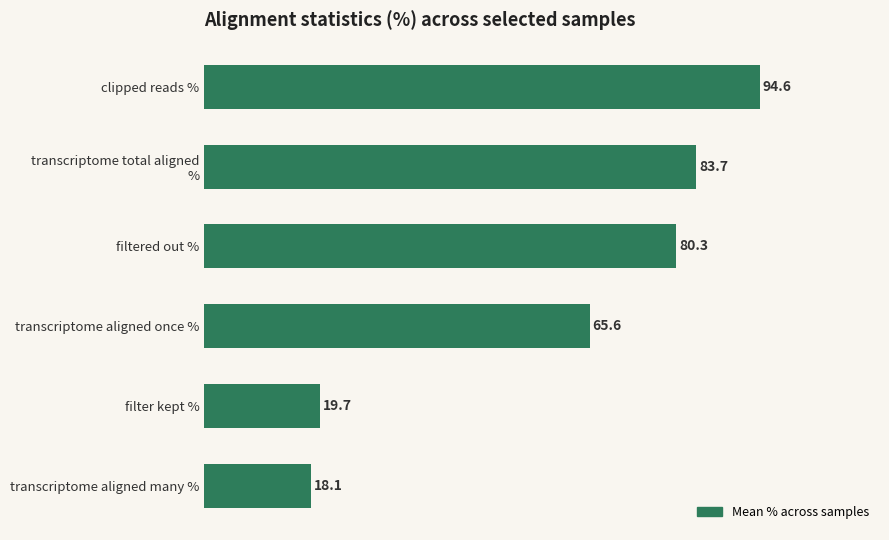

What is the sum of all values?

362.0